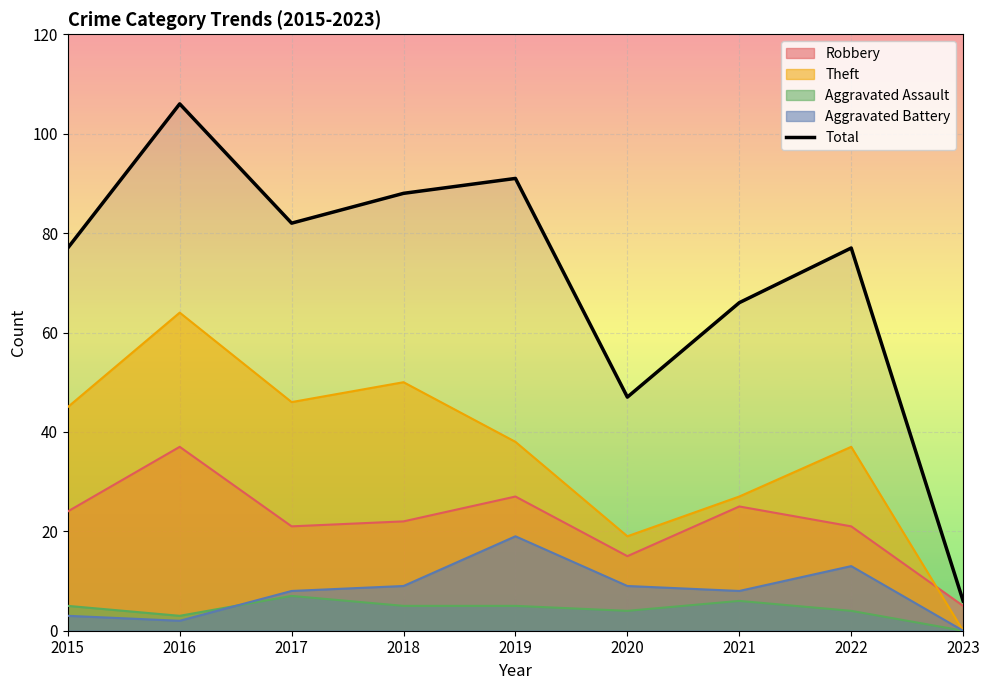

How many lines are shown in the chart?

5